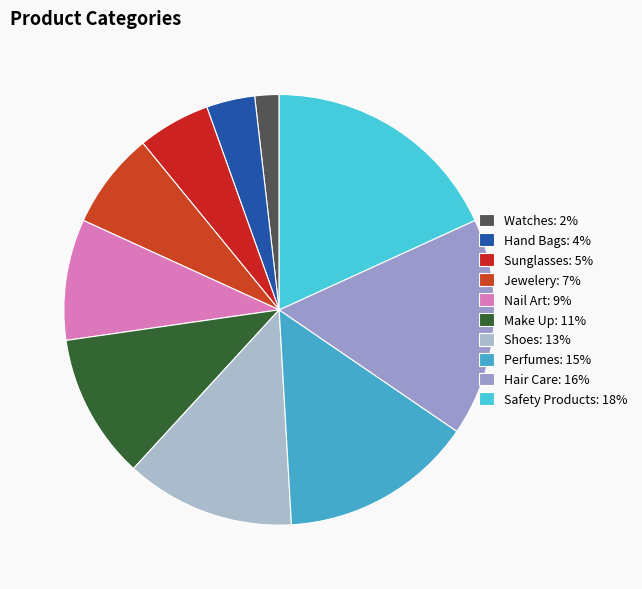

To the nearest percent, what portion does Hair Care represent?

16%